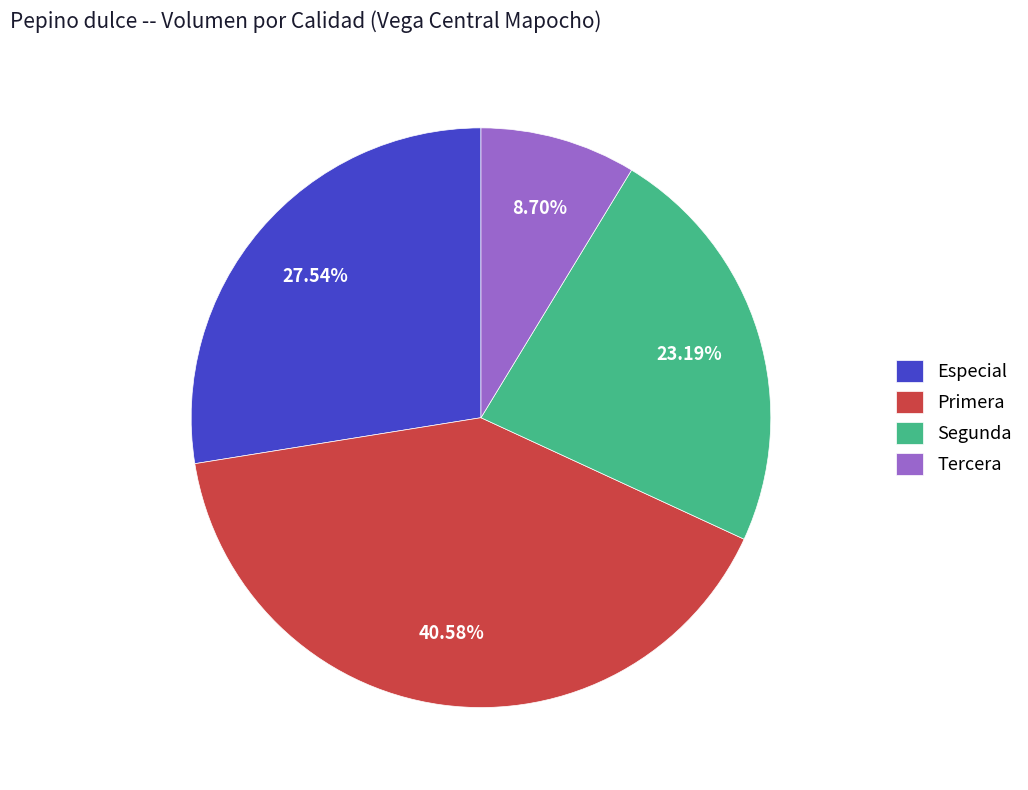

True or false: Segunda accounts for 33% of the total.

False